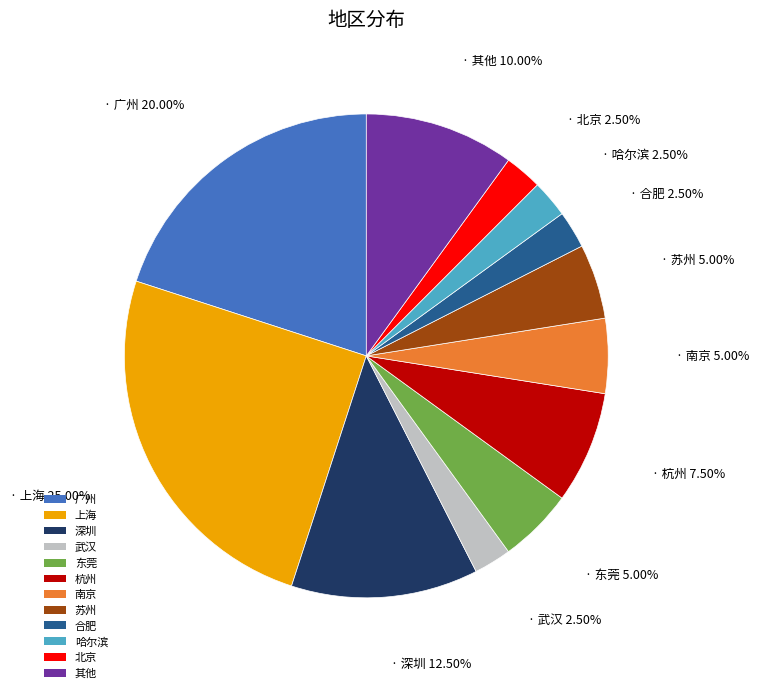

Which slice is the largest?

上海